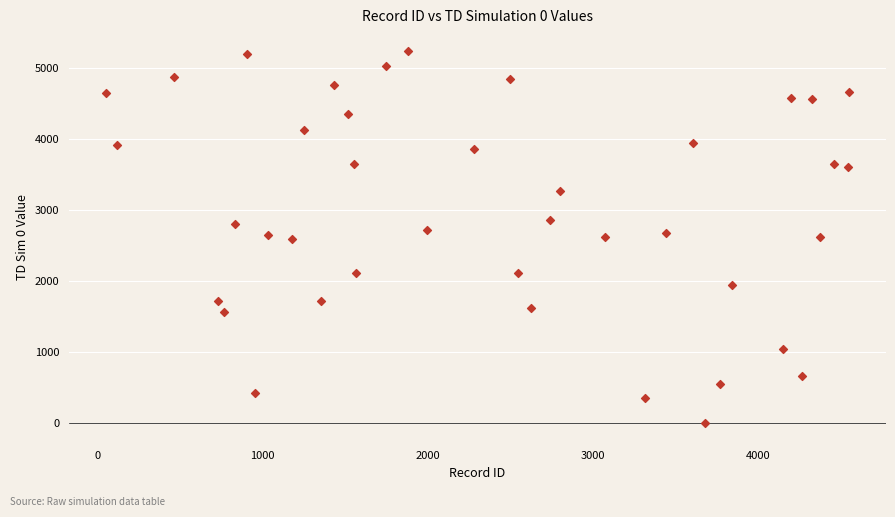

What is the range of X values (max minus min)?

4500